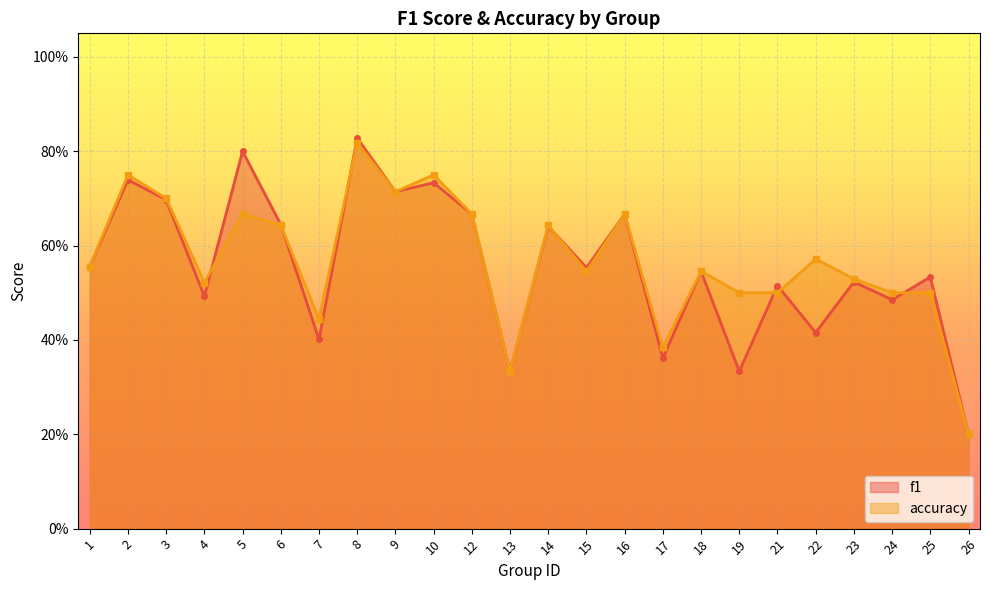

What is the minimum value shown in the chart?

0.2